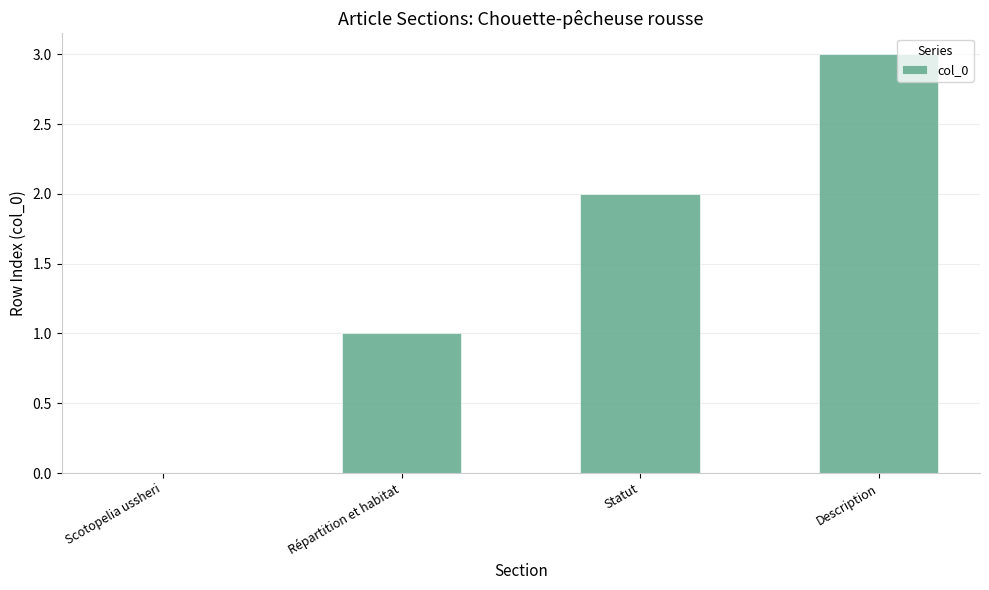

The chart shows a value of 1 at Description. True or false?

False